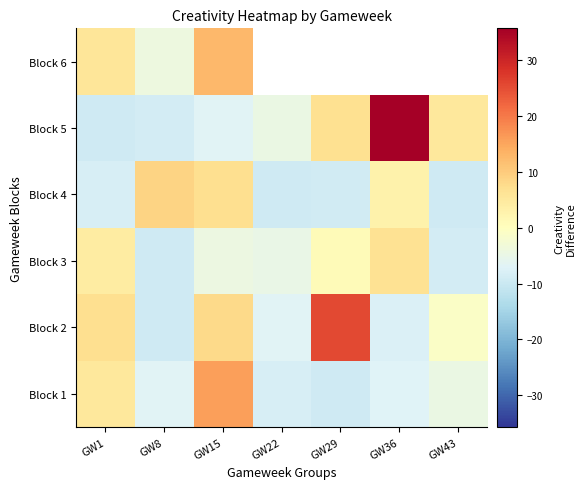

Which category has the lowest value in the Block 3 series?

GW8